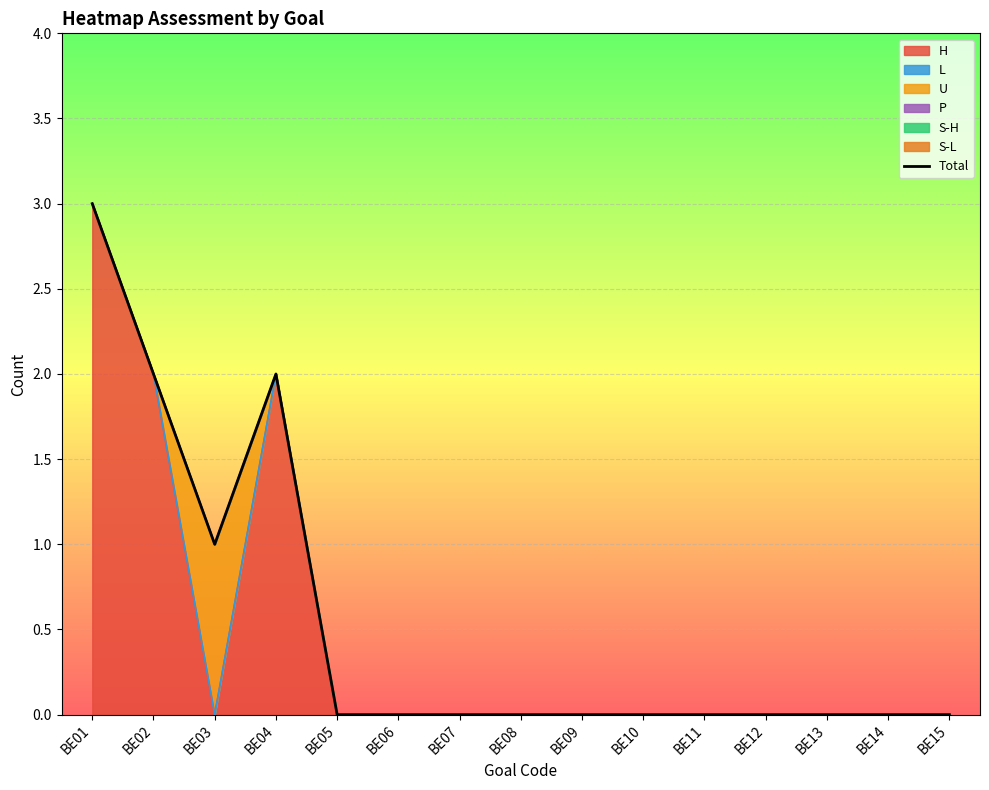

The chart shows a value of 0 at BE12. True or false?

True